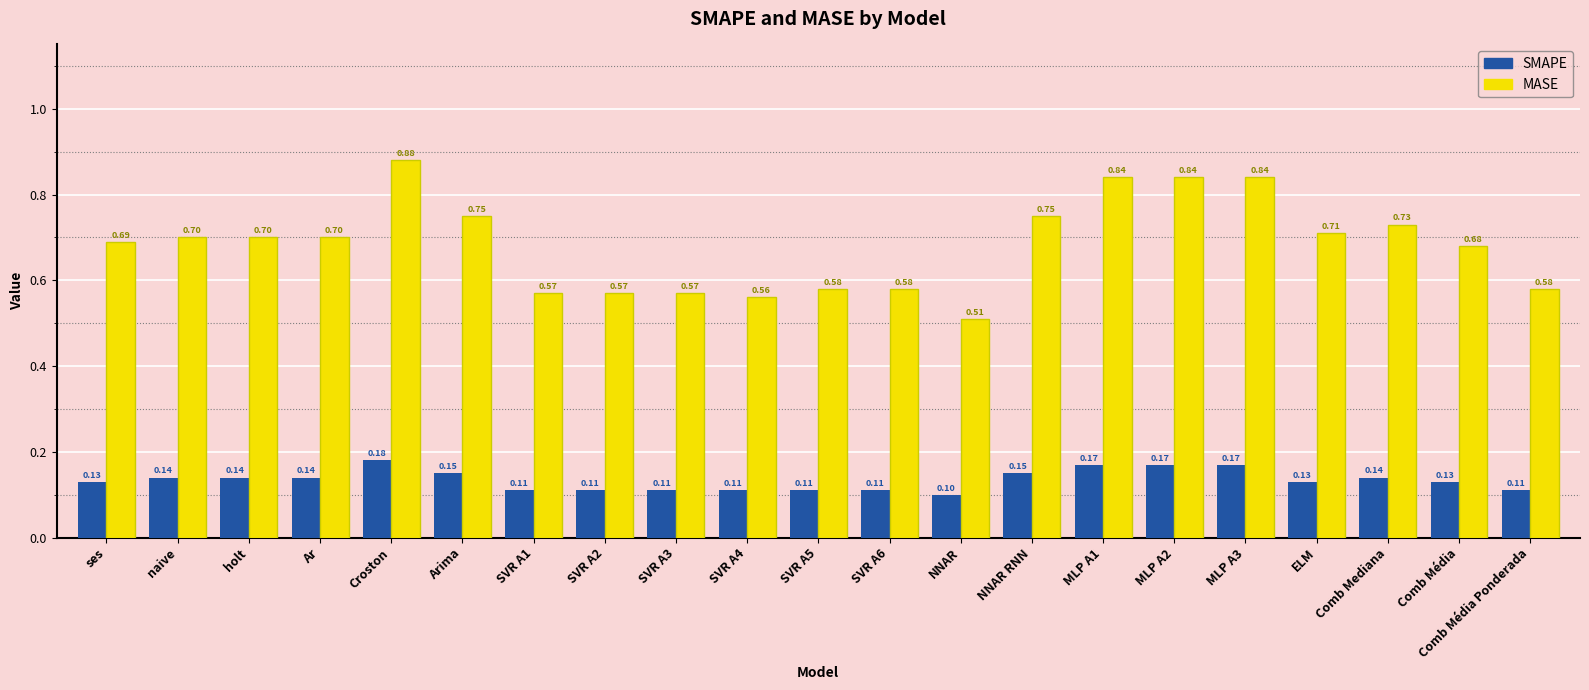

Which category has the highest value in the MASE series?

Croston